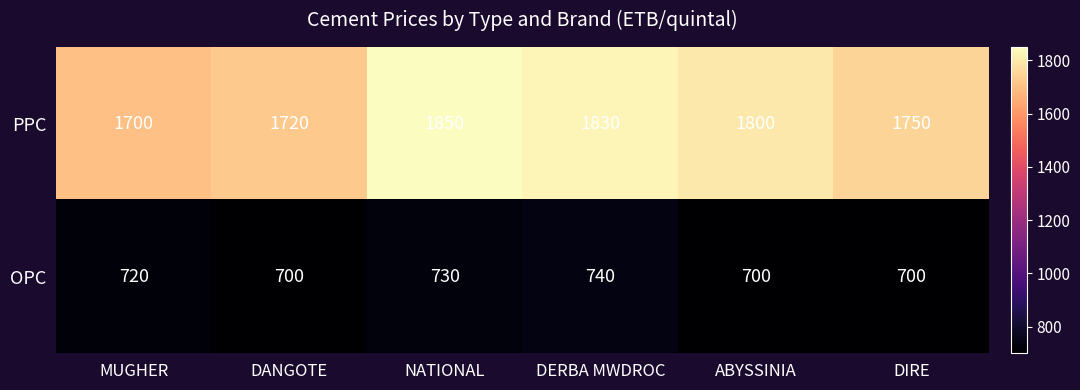

Rank the series at DERBA MWDROC from highest to lowest value.

PPC, OPC